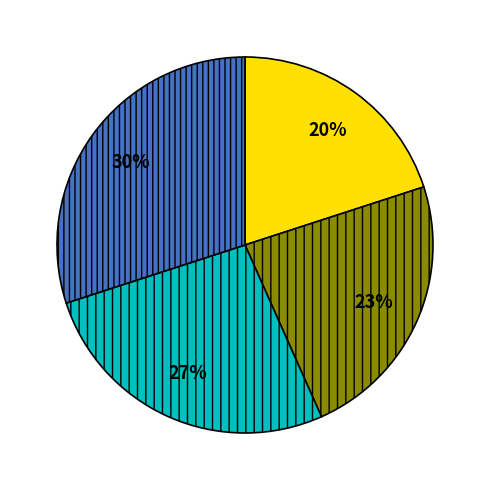

To the nearest percent, what is the average slice percentage?

25%